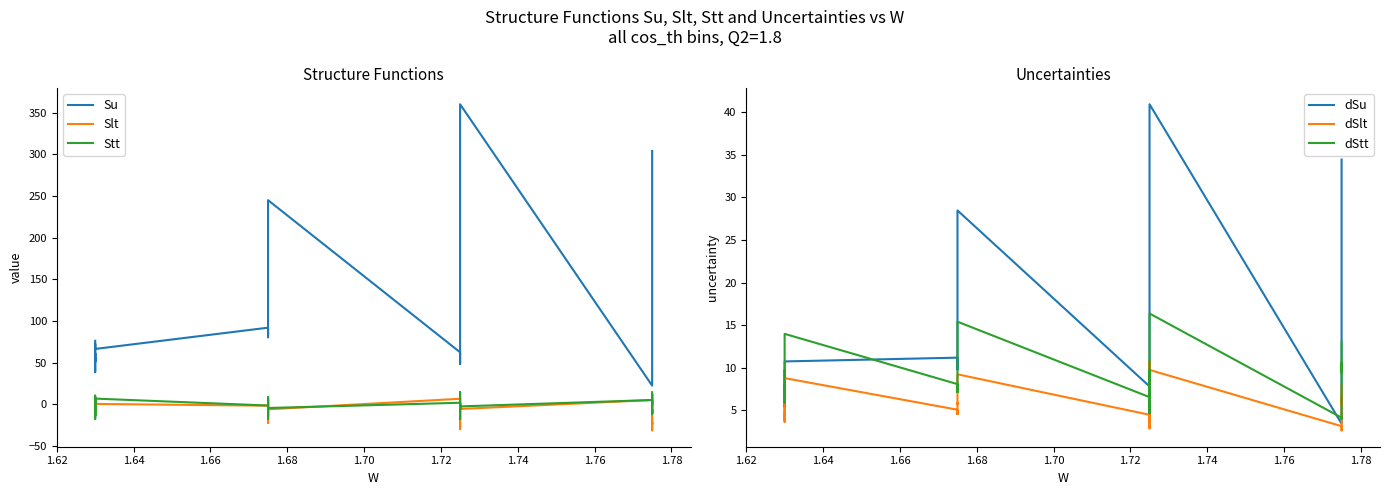

What is the maximum value shown in the chart?

359.9